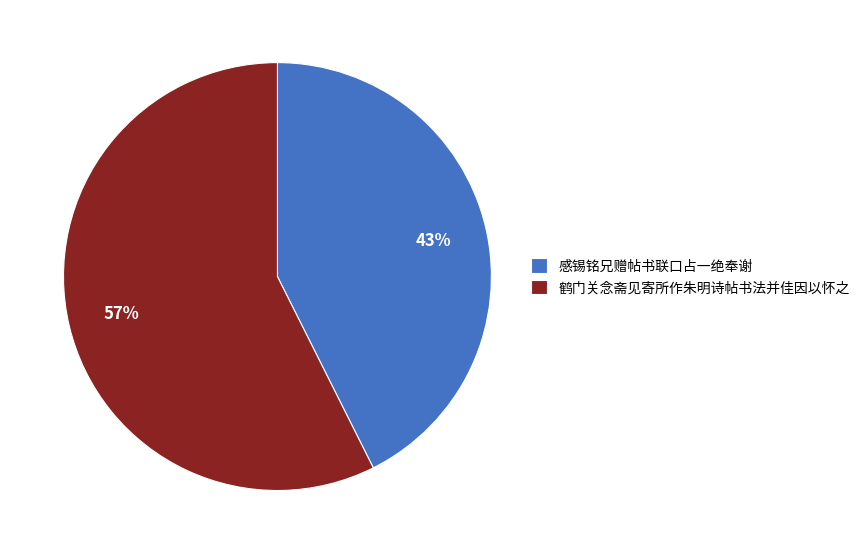

Does any single category account for the majority?

Yes